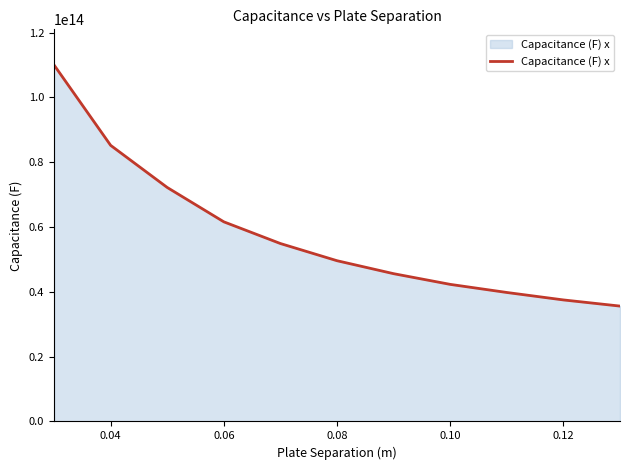

The value at 0.12 is 37500000000000. True or false?

True